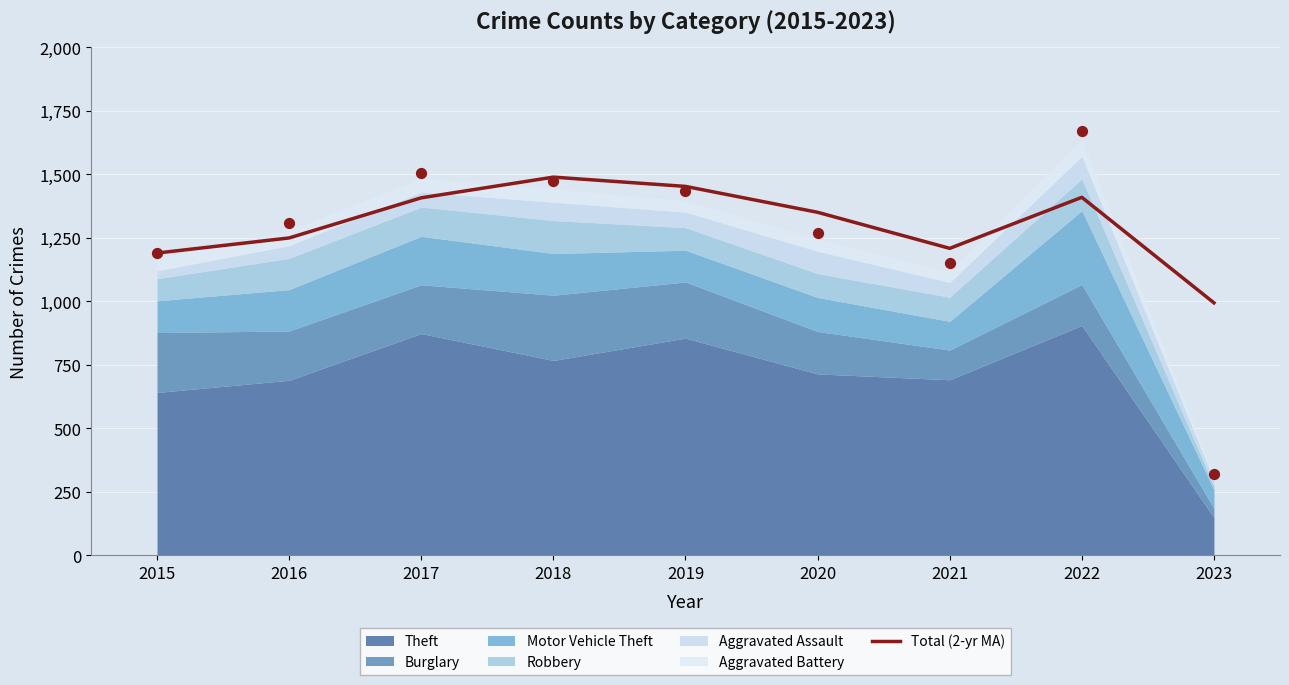

What is the change in value from 2017 to 2019?

+45.0